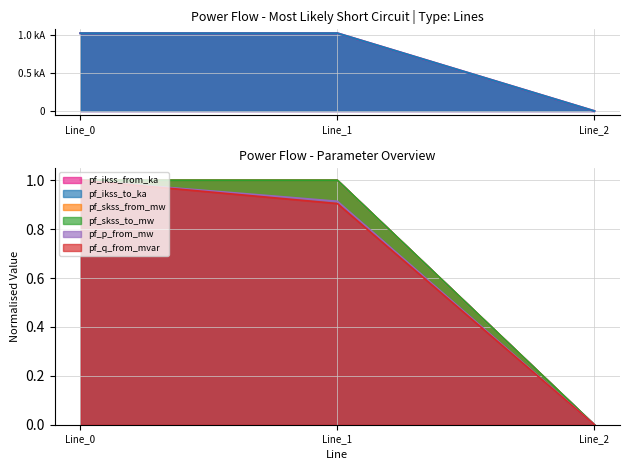

Between Line_1 and Line_0, which is larger?

Line_1